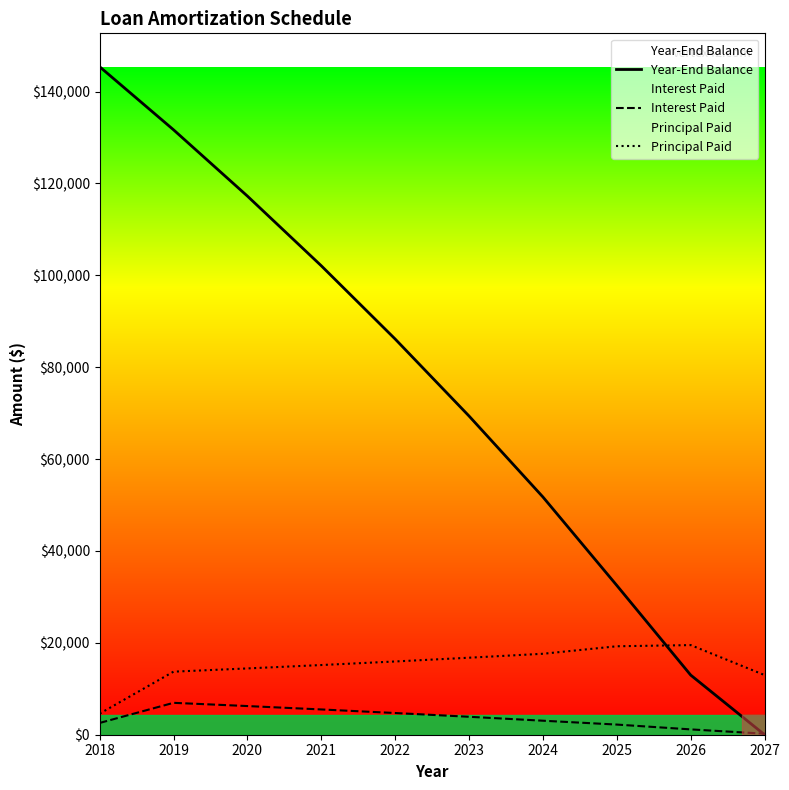

The value of Principal Paid at 2021 is 15169.0. True or false?

True